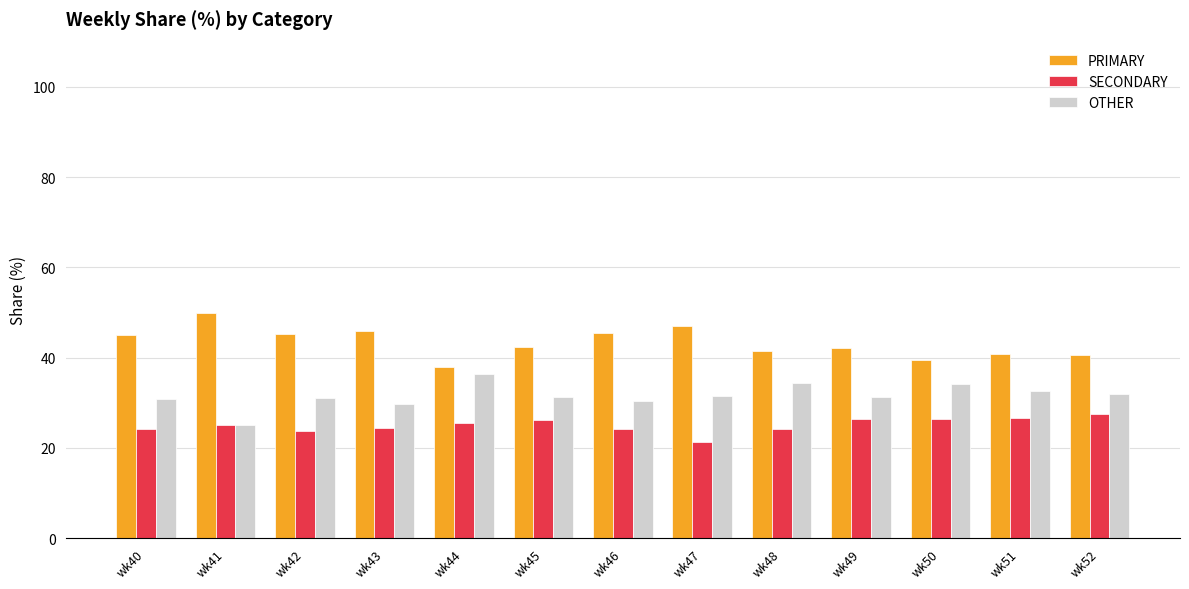

What are all the series names shown in the legend?

PRIMARY, SECONDARY, OTHER